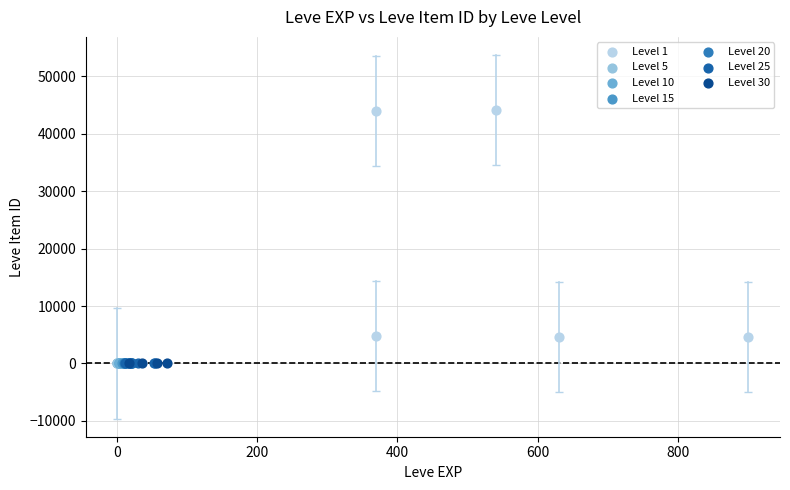

Which series contains the highest Y value?

Level 1